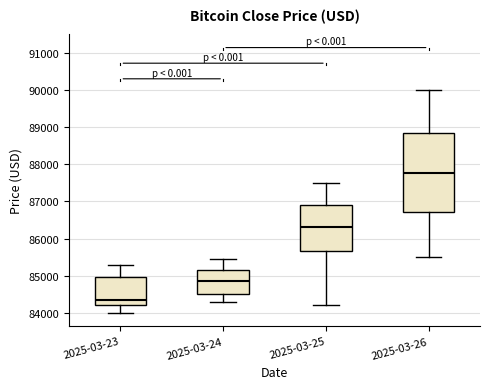

Which box is the tallest, from its lower edge to its upper edge?

2025-03-26